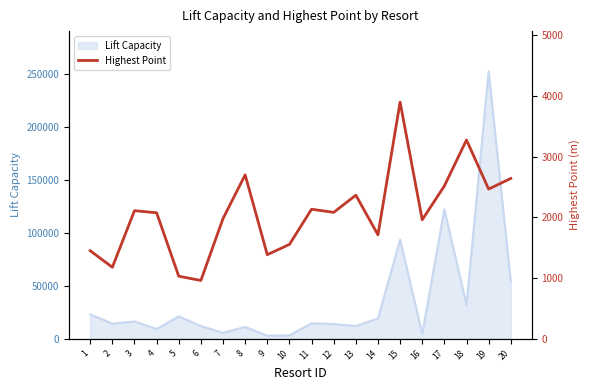

Where does the data first go above 2082?

3